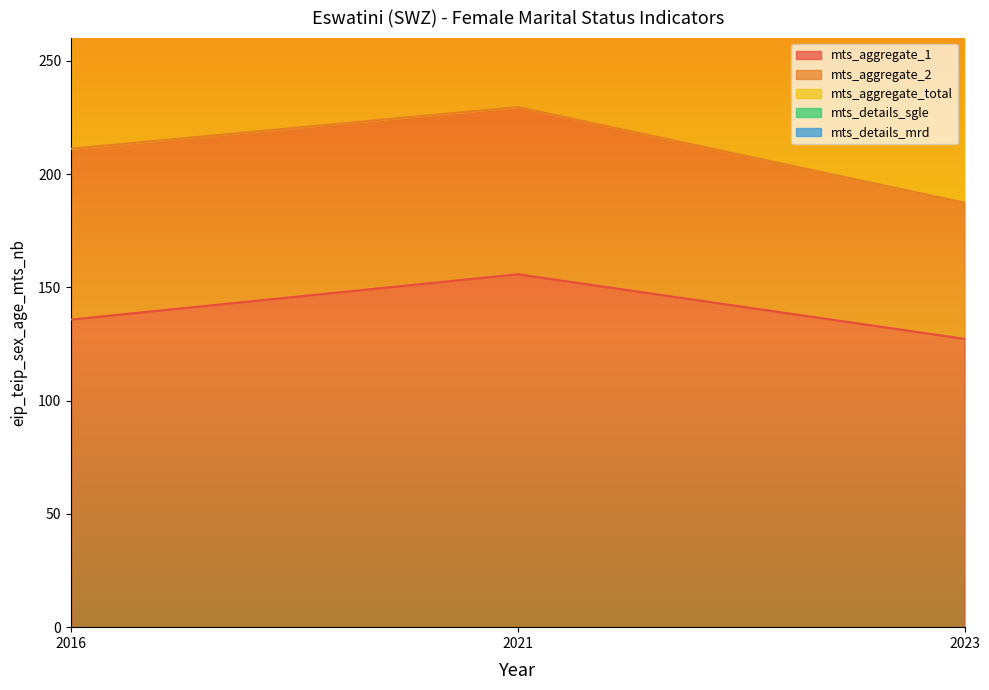

Which has a higher value, 2016 or 2023?

2016